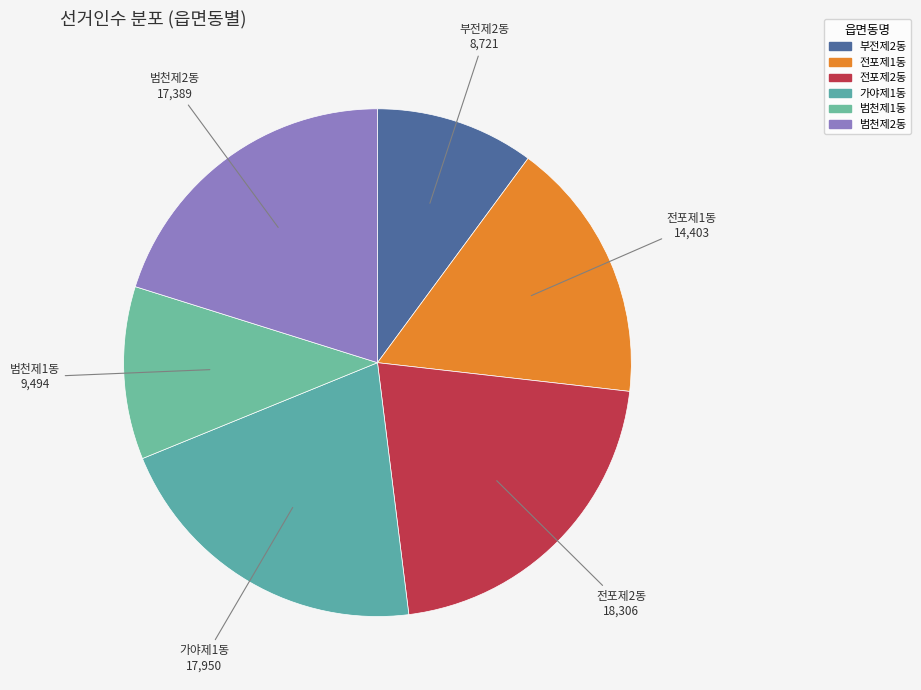

Combined, do 부전제2동 and 범천제1동 account for over 50%?

No